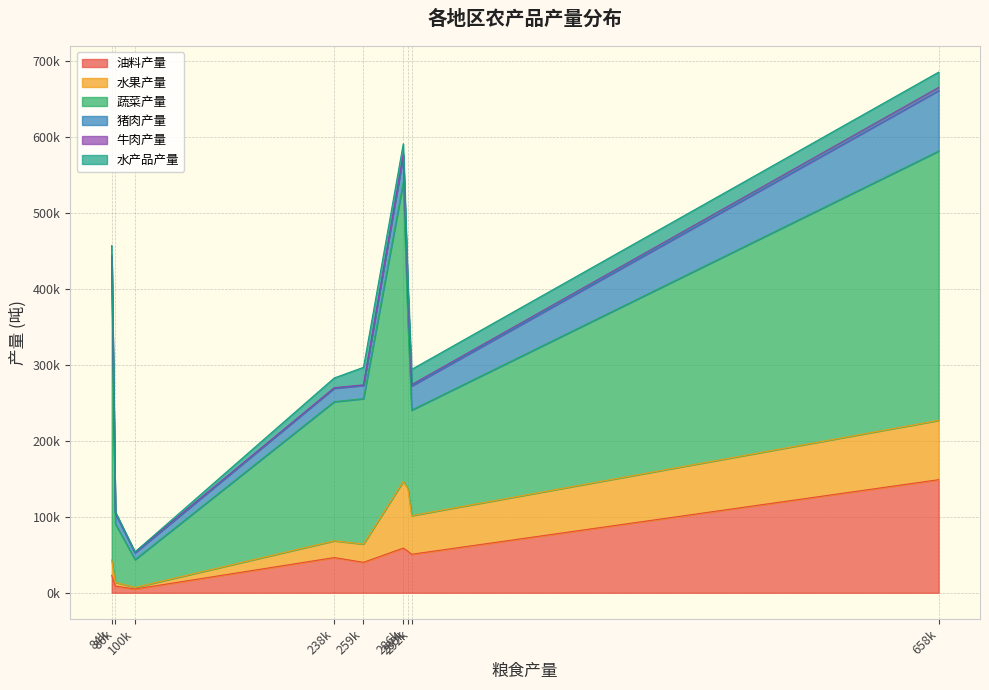

What are all the series names shown in the legend?

油料产量, 水果产量, 蔬菜产量, 猪肉产量, 牛肉产量, 水产品产量